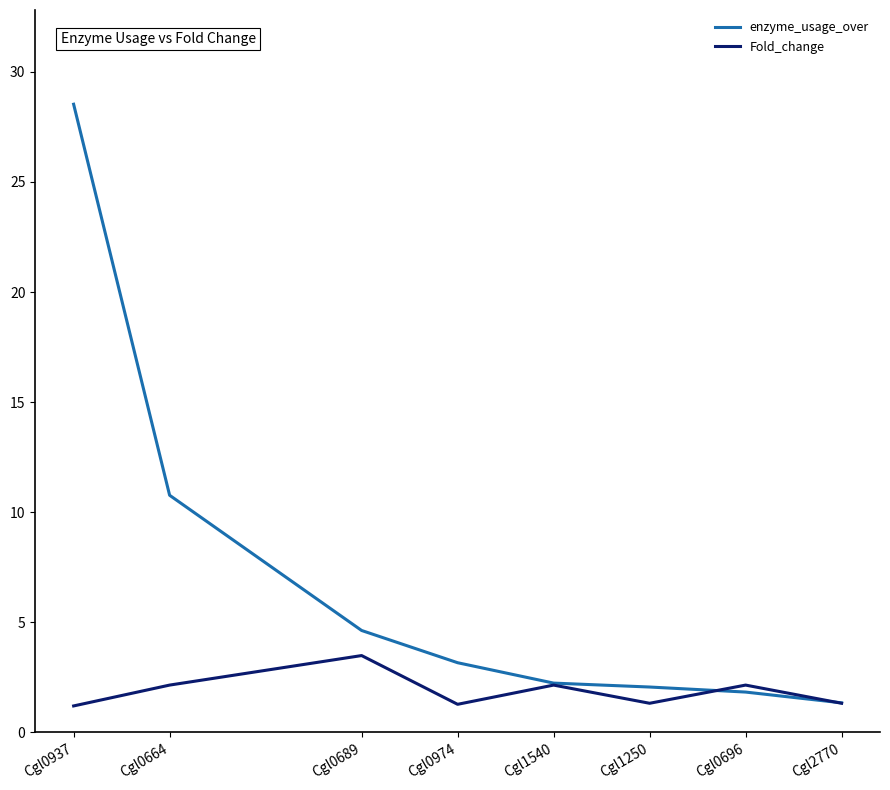

What is the average value of the Fold_change series?

1.9